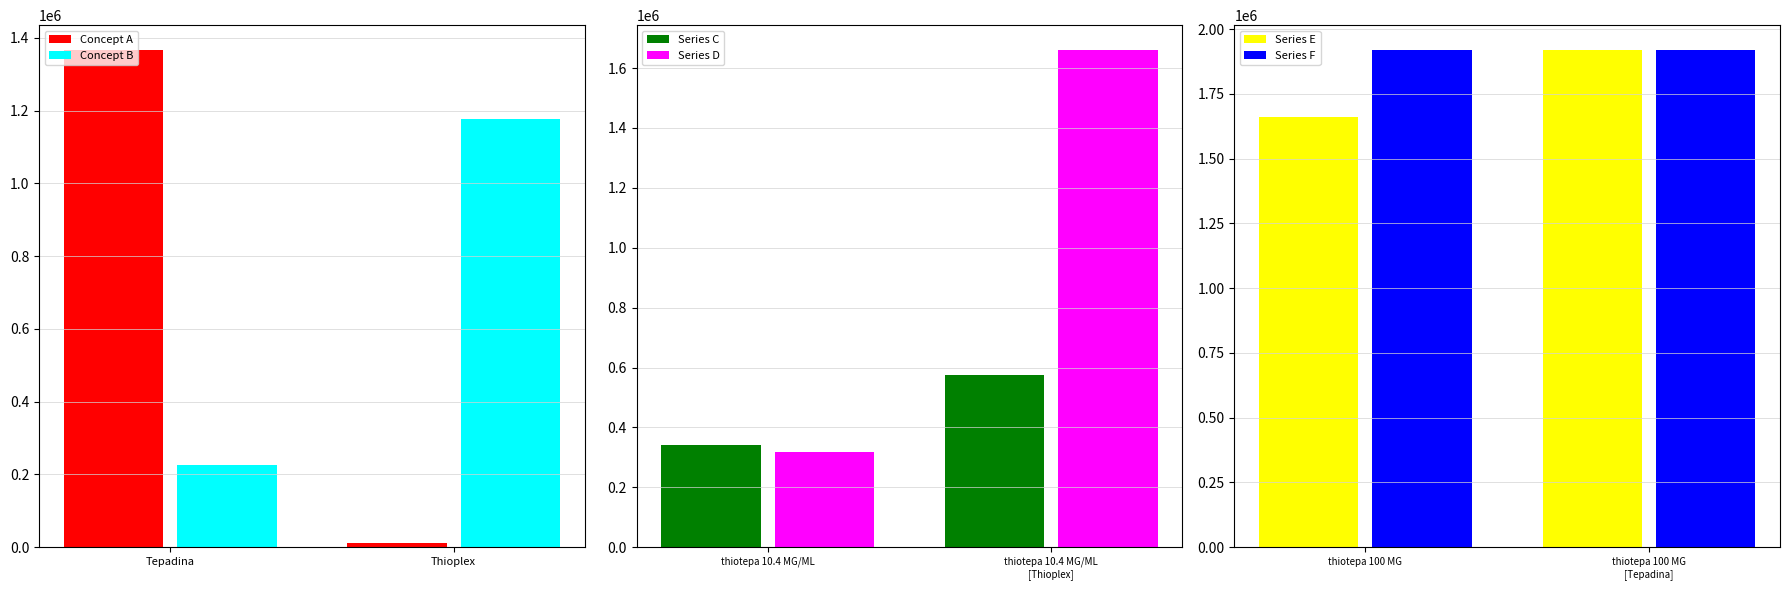

Rank the categories by Concept A value from lowest to highest.

Thioplex, Tepadina